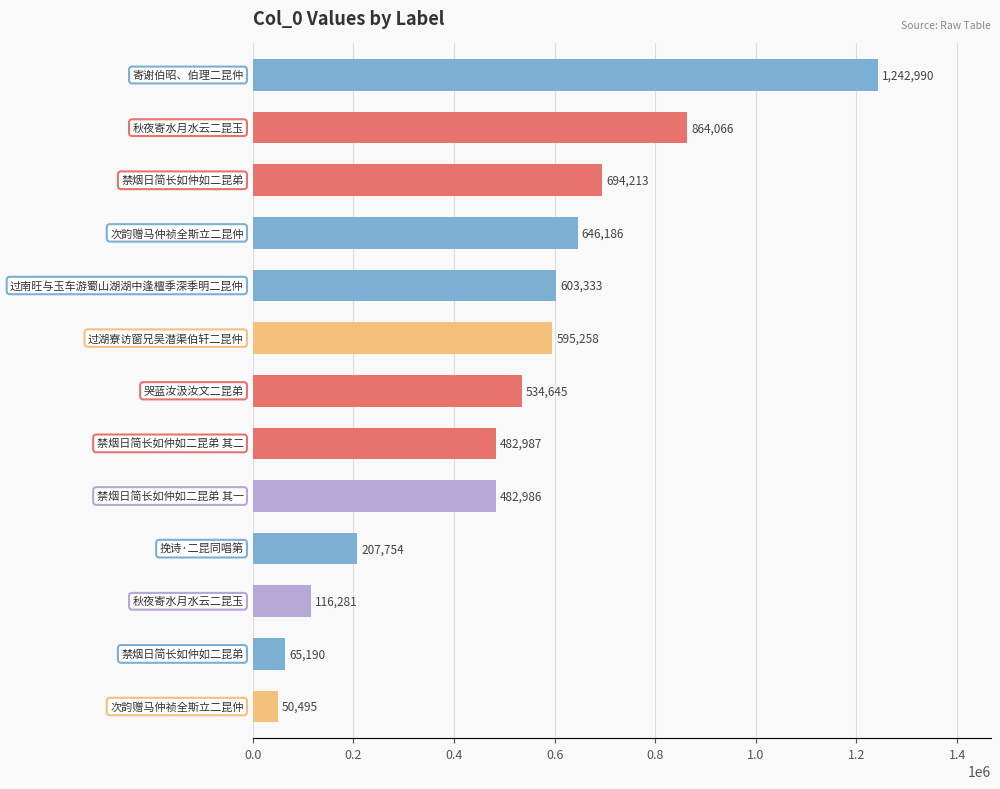

What is the value of the 1st bar from the top?

1242990